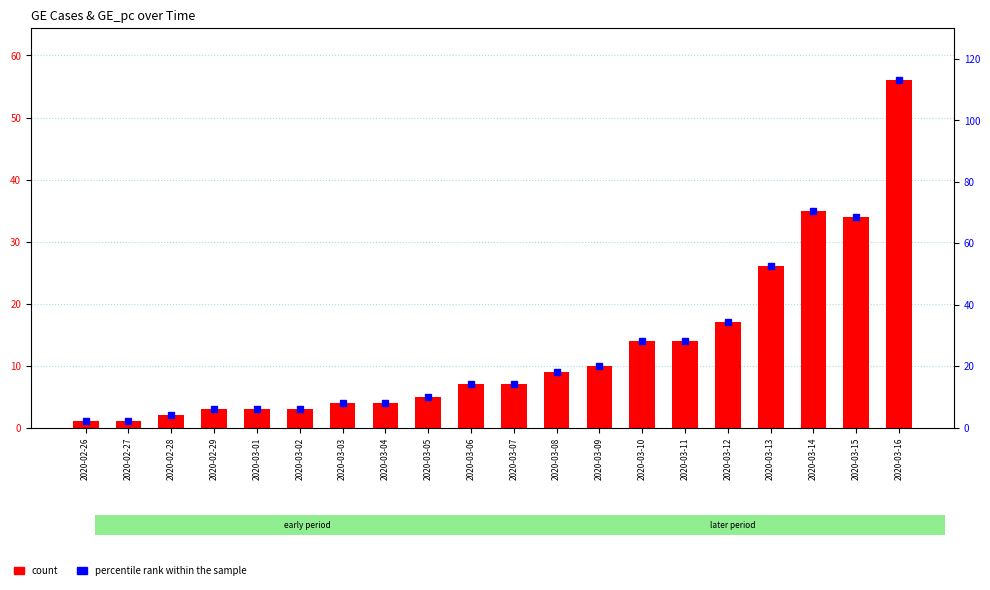

List the labels in order of count value, smallest first.

2020-02-26, 2020-02-27, 2020-02-28, 2020-02-29, 2020-03-01, 2020-03-02, 2020-03-03, 2020-03-04, 2020-03-05, 2020-03-06, 2020-03-07, 2020-03-08, 2020-03-09, 2020-03-10, 2020-03-11, 2020-03-12, 2020-03-13, 2020-03-15, 2020-03-14, 2020-03-16